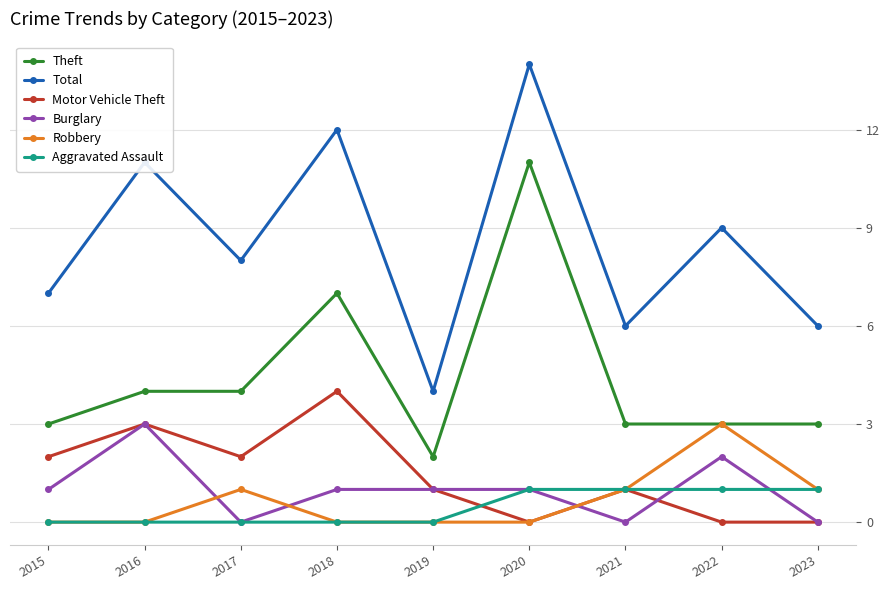

Reading left to right, transcribe all the data shown in this chart.

Theft: 3	4	4	7	2	11	3	3	3
Total: 7	11	8	12	4	14	6	9	6
Motor Vehicle Theft: 2	3	2	4	1	0	1	0	0
Burglary: 1	3	0	1	1	1	0	2	0
Robbery: 0	0	1	0	0	0	1	3	1
Aggravated Assault: 0	0	0	0	0	1	1	1	1